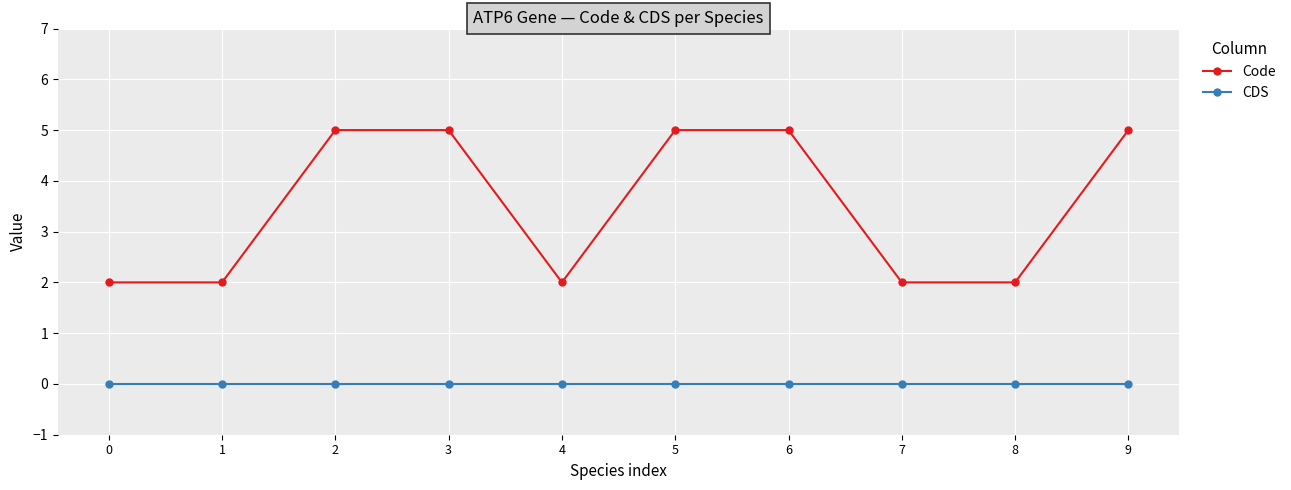

Does the chart have visible grid lines?

Yes